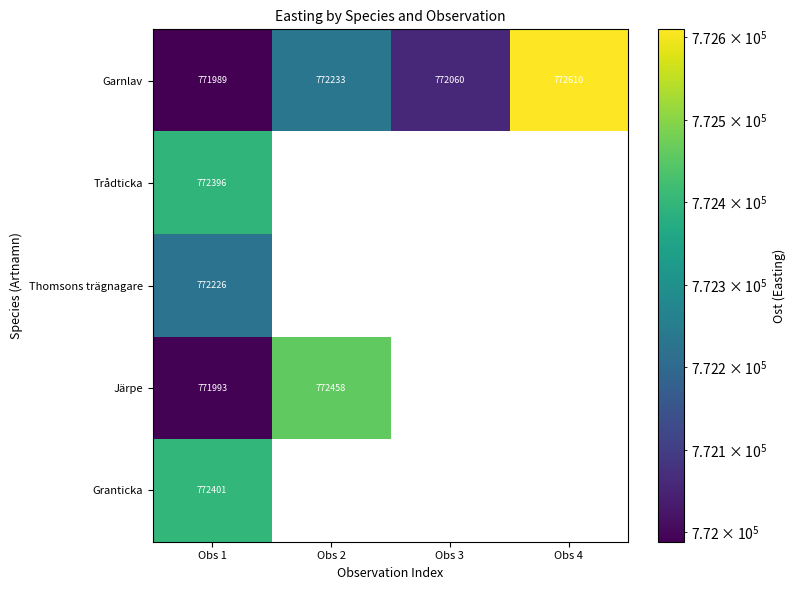

What is the total value across all series at Obs 1?

3861005